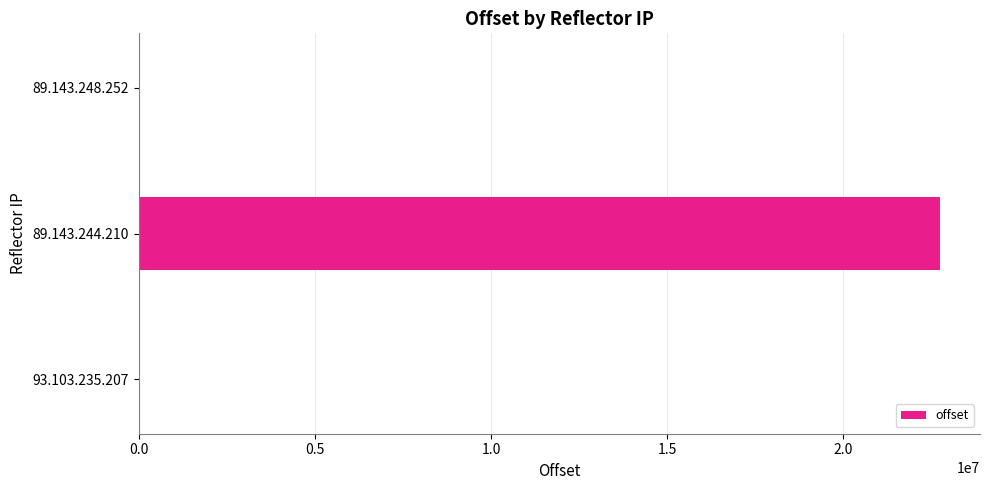

What is the sum of all values?

22745671